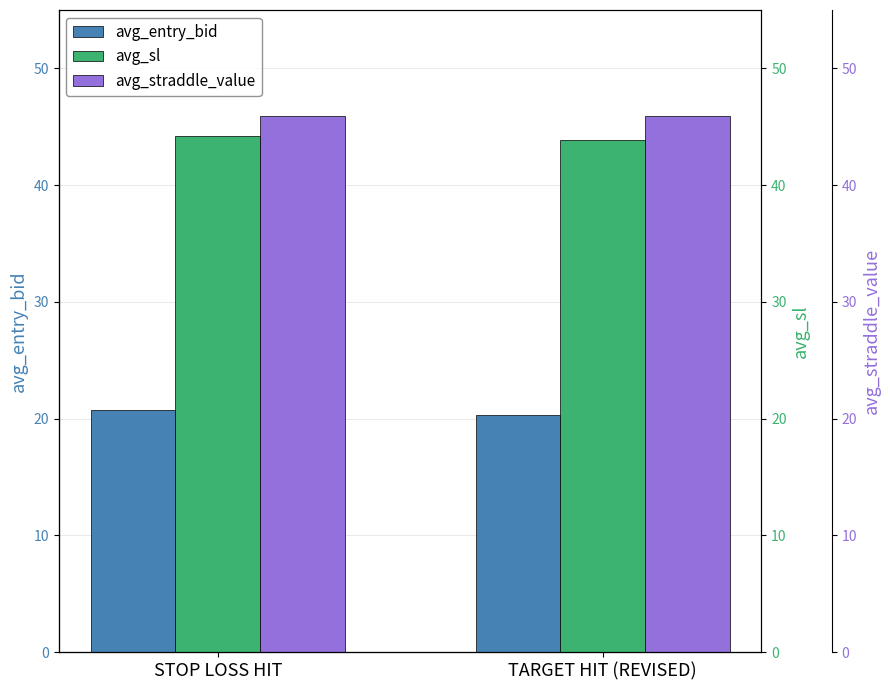

How many data points in avg_sl are above 44?

1